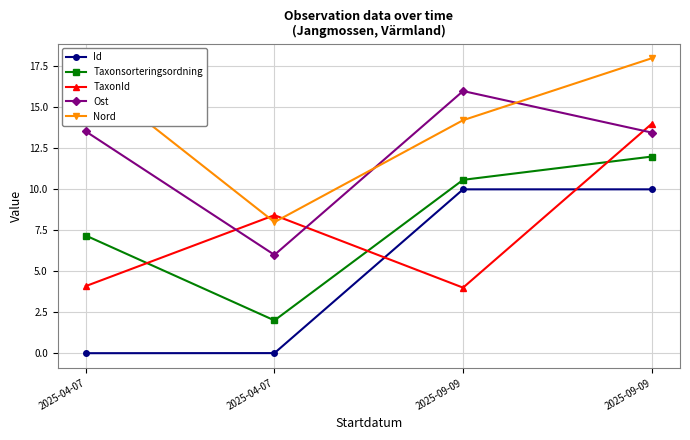

Does the chart have visible grid lines?

Yes